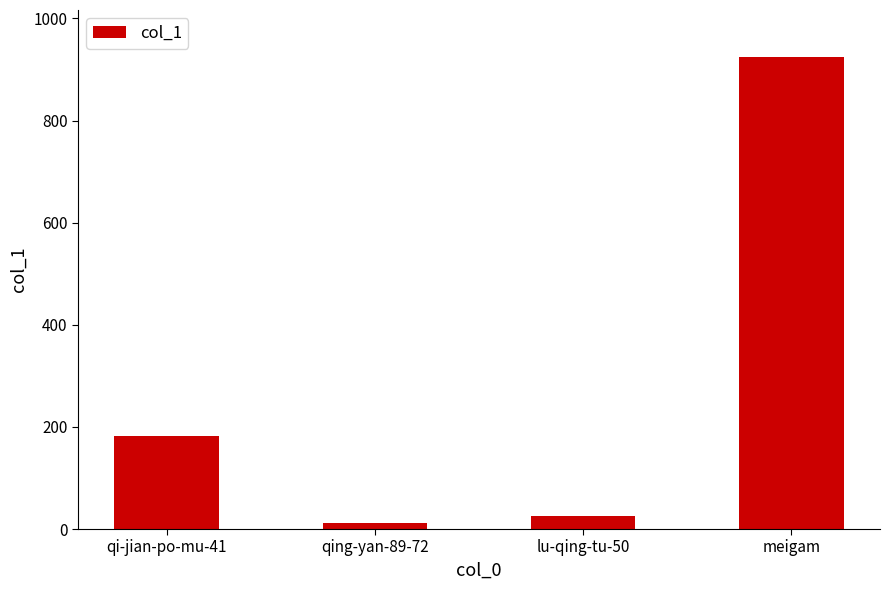

What is the average value?

286